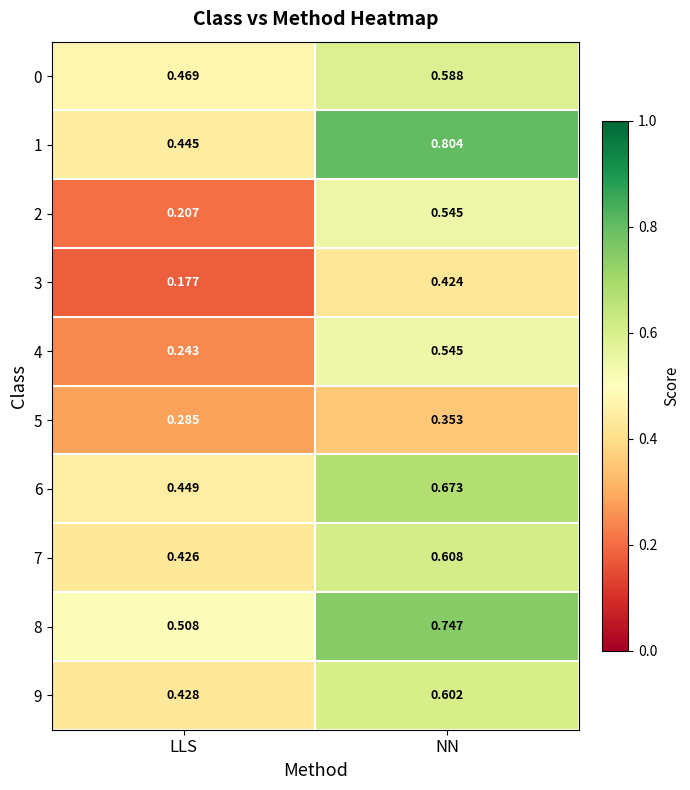

List the labels in order of 6 value, smallest first.

LLS, NN